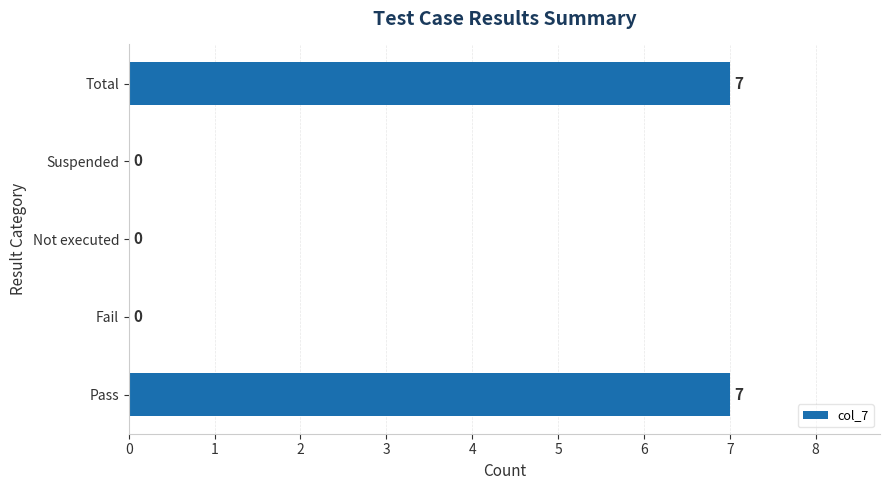

How many values are between 0 and 7?

5